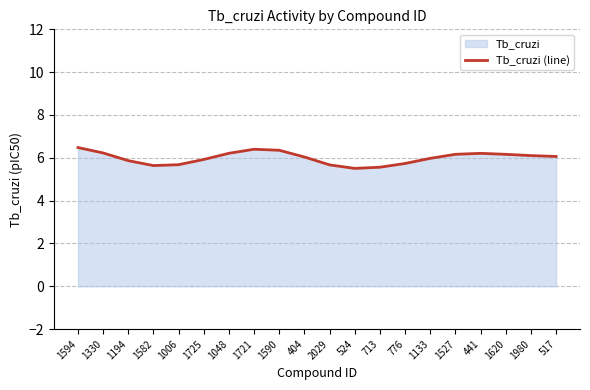

List the labels in order of value, largest first.

1594, 1721, 1590, 1330, 1048, 441, 1527, 1620, 1980, 517, 404, 1133, 1725, 1194, 776, 1006, 2029, 1582, 713, 524